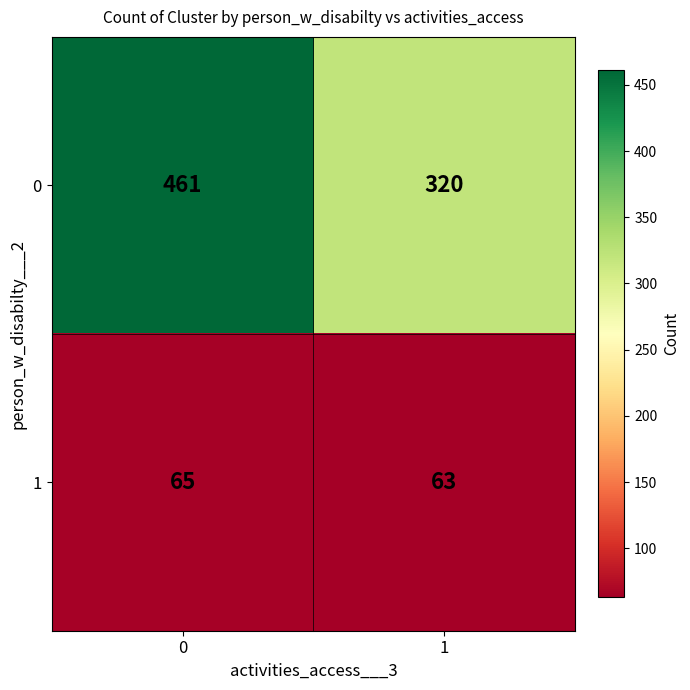

What is the total value across all series at 0?

526